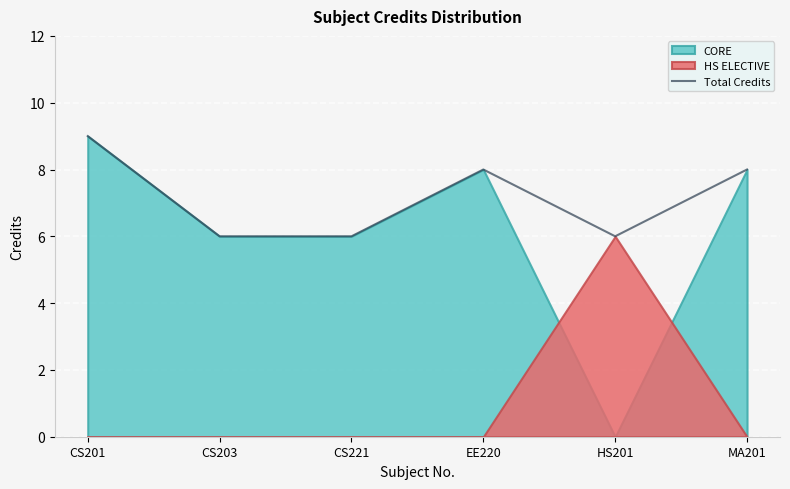

Reading left to right, transcribe all the data shown in this chart.

CS201=9	CS203=6	CS221=6	EE220=8	HS201=6	MA201=8